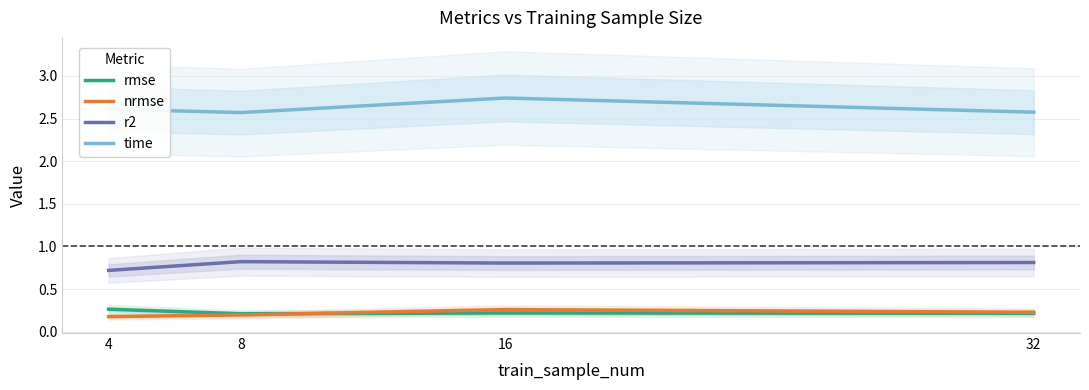

Rank the series at 32 from highest to lowest value.

time, r2, nrmse, rmse